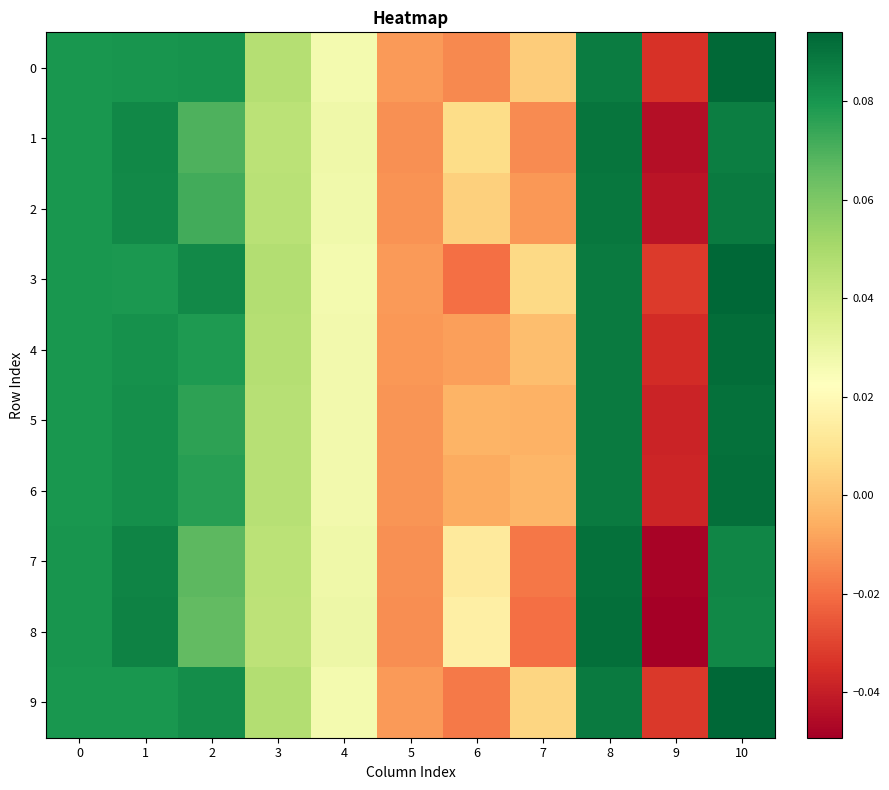

Between 8 and 9, which is larger?

8